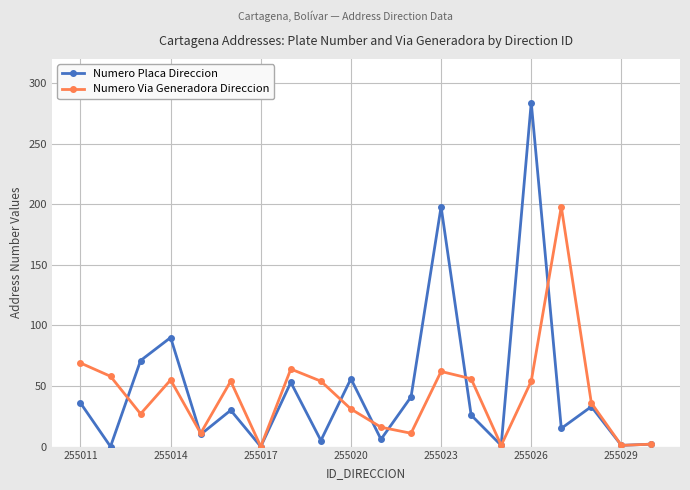

Which series has the widest spread of values?

Numero Placa Direccion